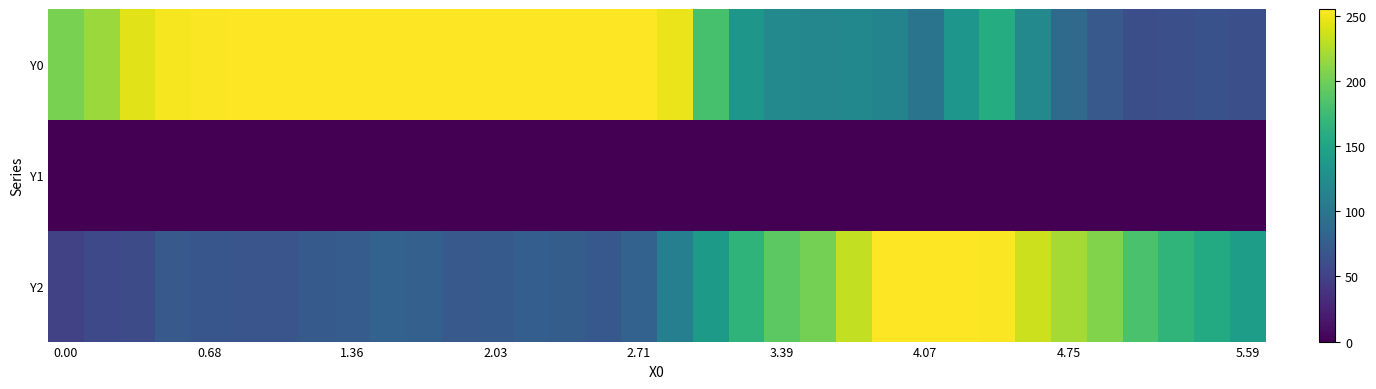

At which category is the sum across all series the highest?

26